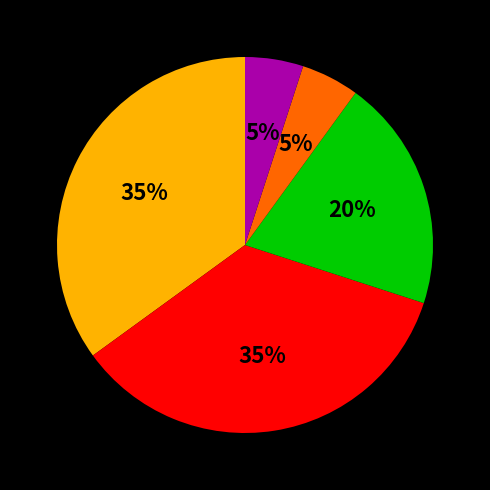

Does any single category account for the majority?

No